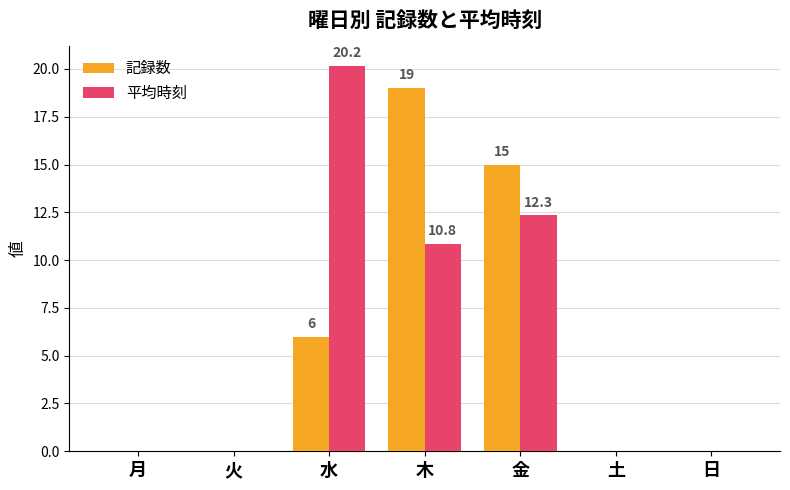

Reading right to left, transcribe all the data shown in this chart.

記録数: 0.0	0.0	15.0	19.0	6.0	0.0	0.0
平均時刻: 0.0	0.0	12.3	10.8	20.2	0.0	0.0